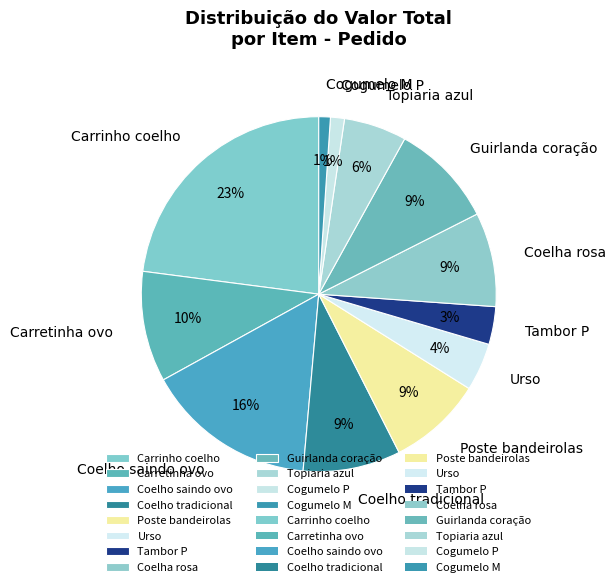

Does Carrinho coelho account for over 50% of the chart?

No